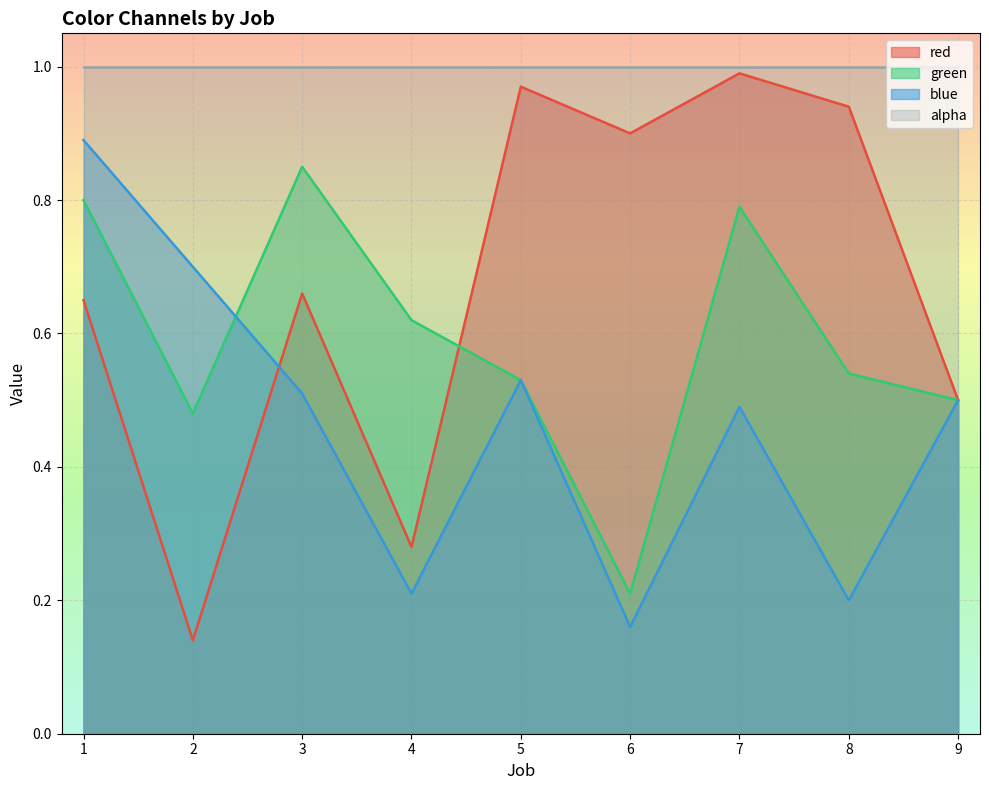

What is the sum of all blue values?

4.2